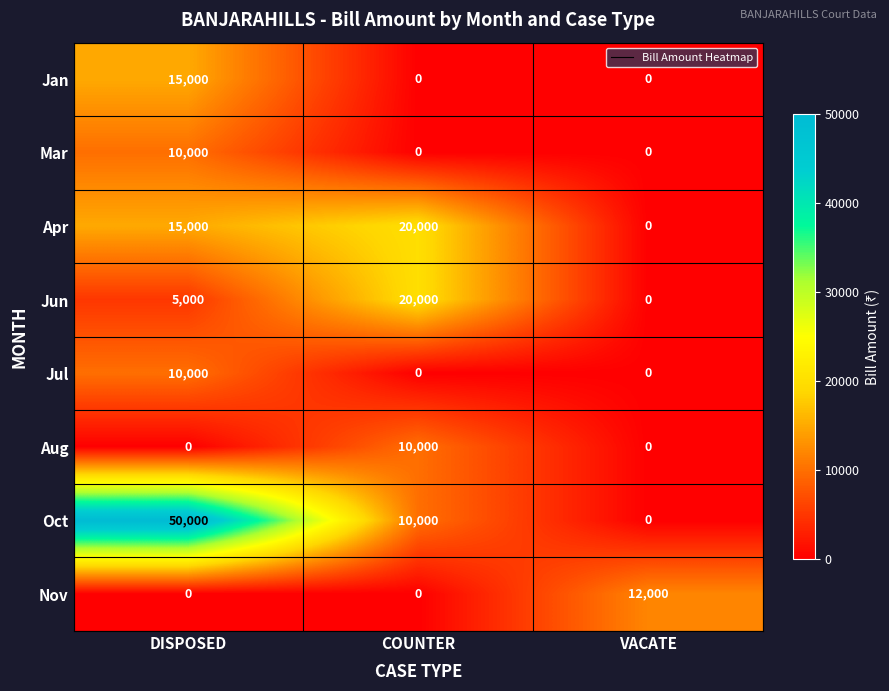

Reading left to right, list all the values displayed in this chart.

Jan: 15000	0	0
Mar: 10000	0	0
Apr: 15000	20000	0
Jun: 5000	20000	0
Jul: 10000	0	0
Aug: 0	10000	0
Oct: 50000	10000	0
Nov: 0	0	12000